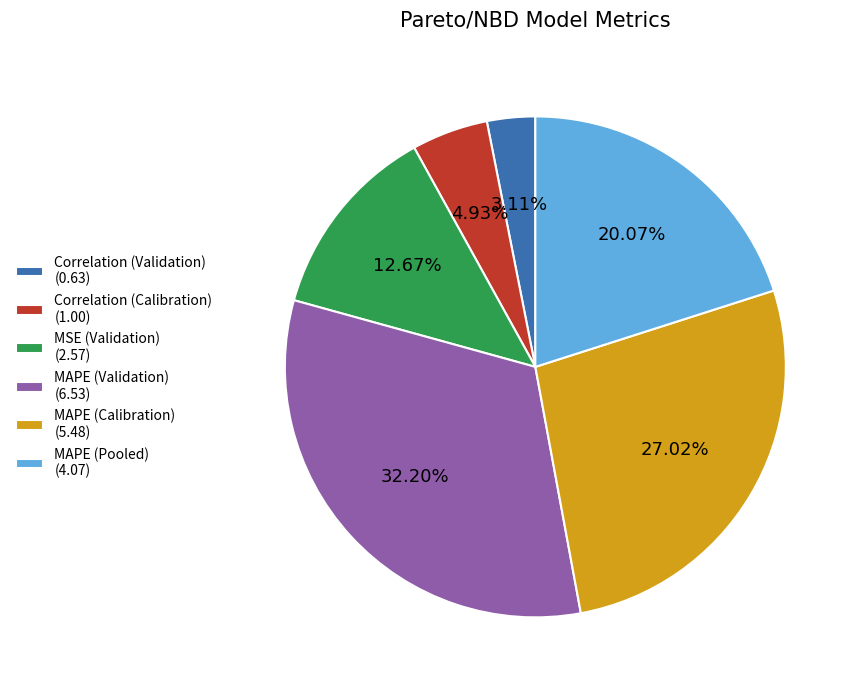

Rank the categories by value from lowest to highest.

Correlation (Validation) (0.63), Correlation (Calibration) (1.00), MSE (Validation) (2.57), MAPE (Pooled) (4.07), MAPE (Calibration) (5.48), MAPE (Validation) (6.53)